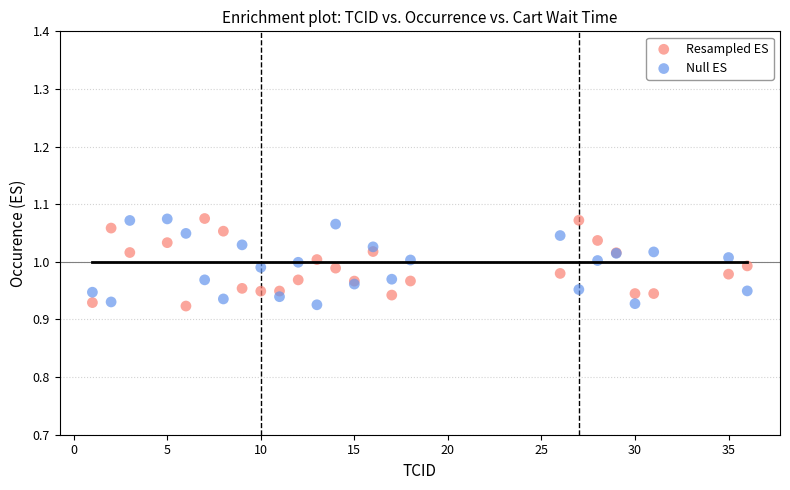

What is the X range (max minus min) for the scatter plot?

35.0